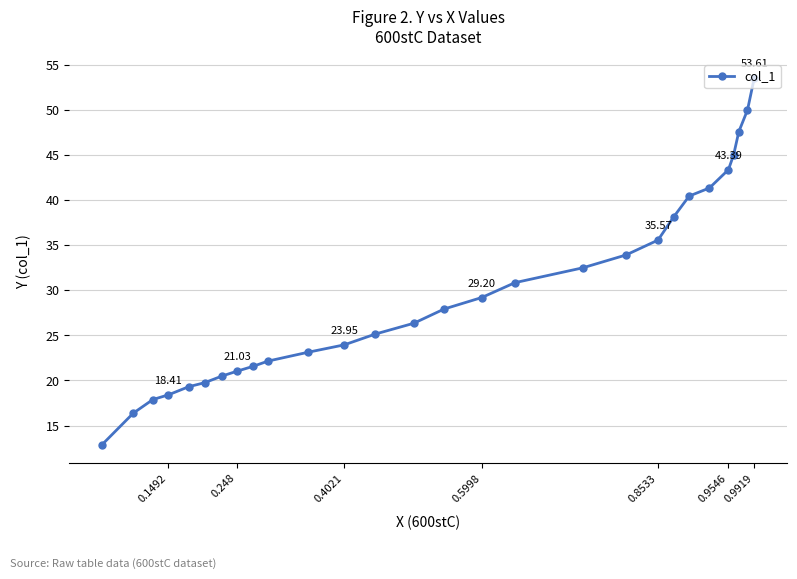

What is the sum of all values?

838.0